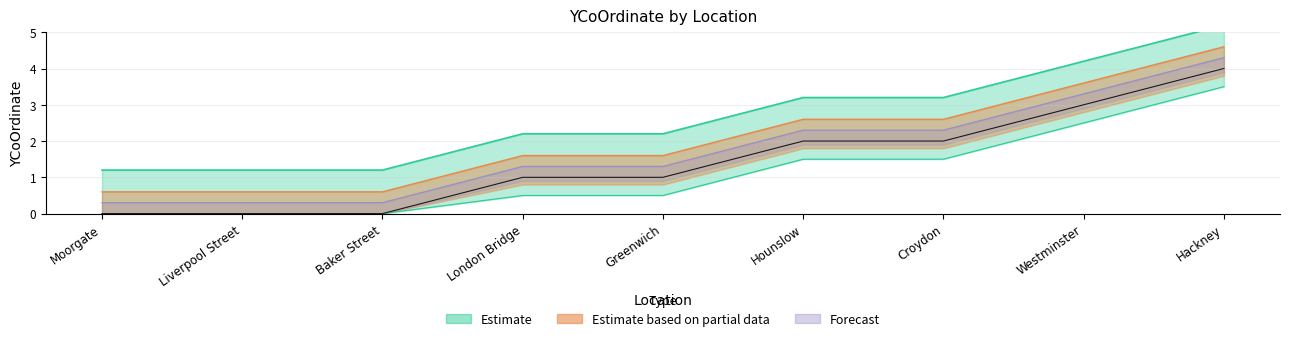

What is the ratio of the value at Croydon to the value at Westminster?

0.7